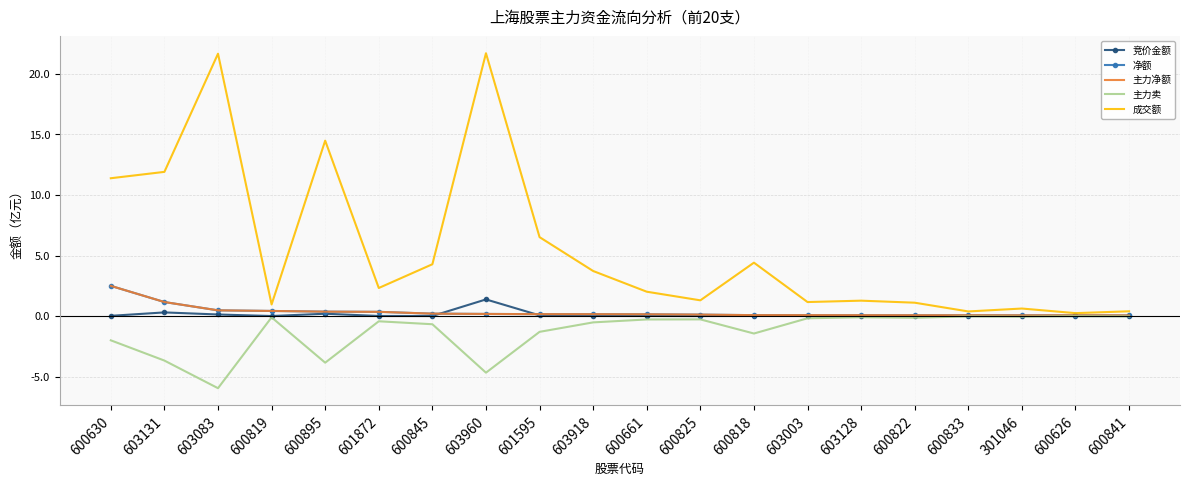

True or false: 主力卖 and 成交额 intersect in this chart.

False